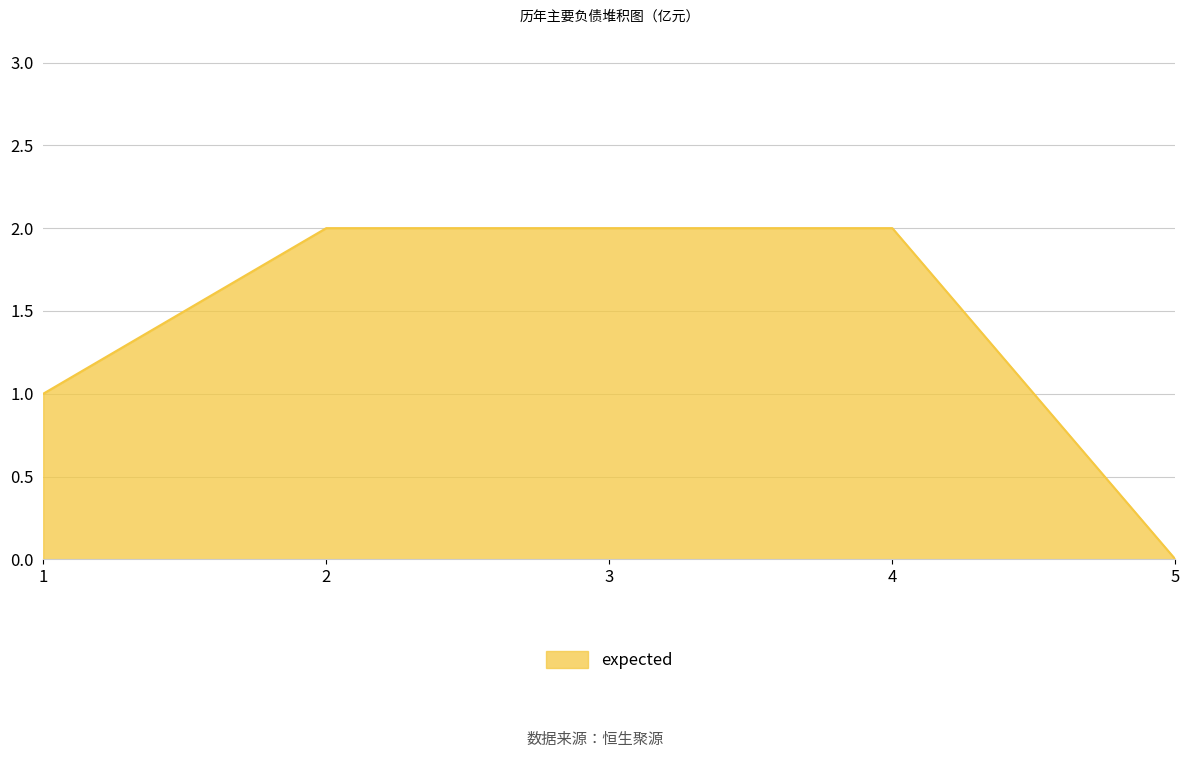

Reading left to right, list all the values displayed in this chart.

1	2	2	2	0